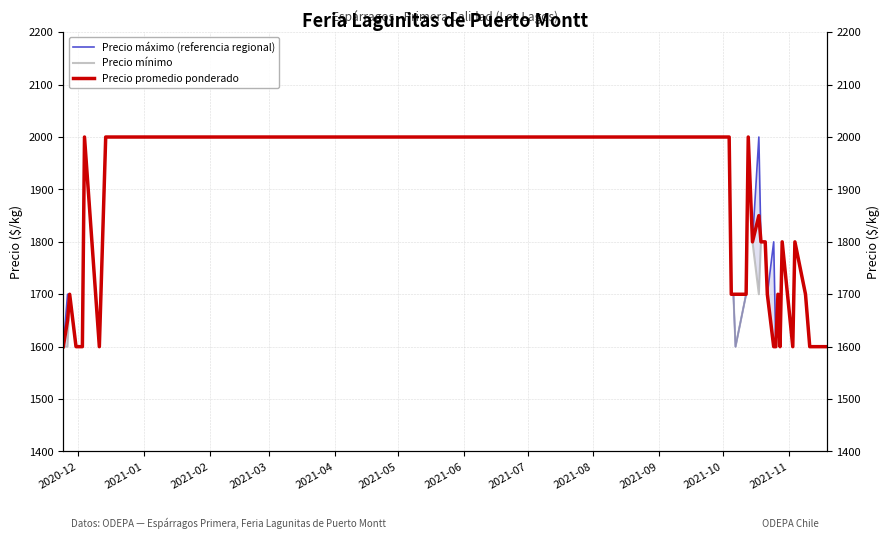

True or false: Precio mínimo and Precio máximo (referencia regional) intersect in this chart.

False